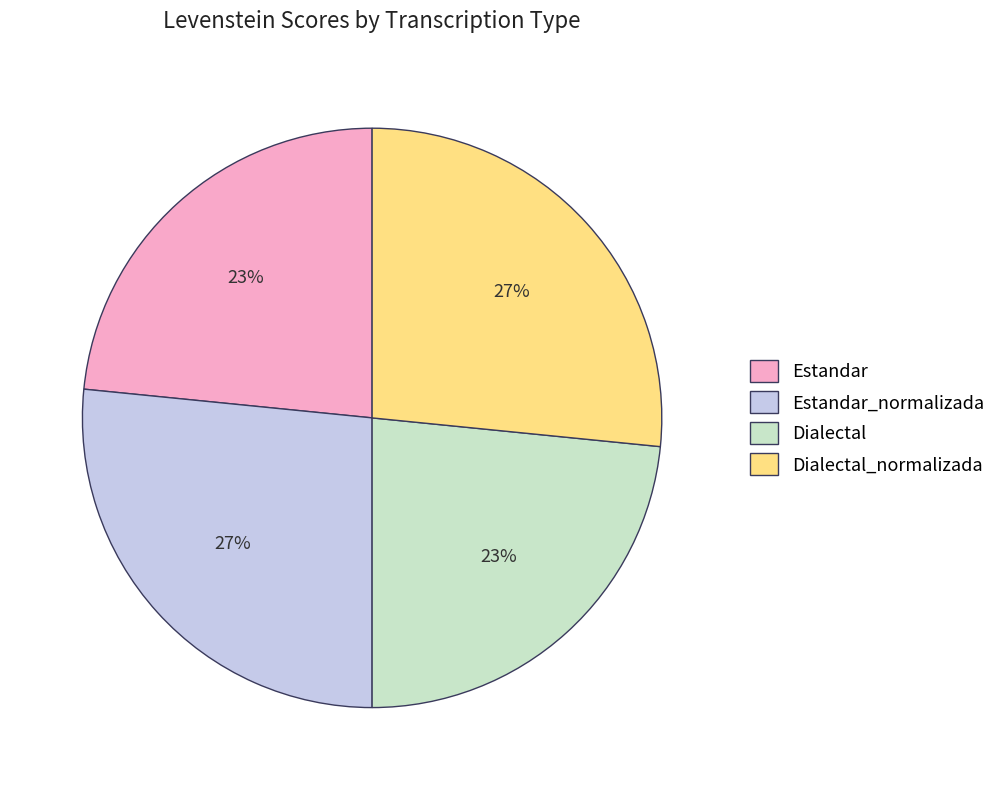

Count the number of slices in the pie.

4